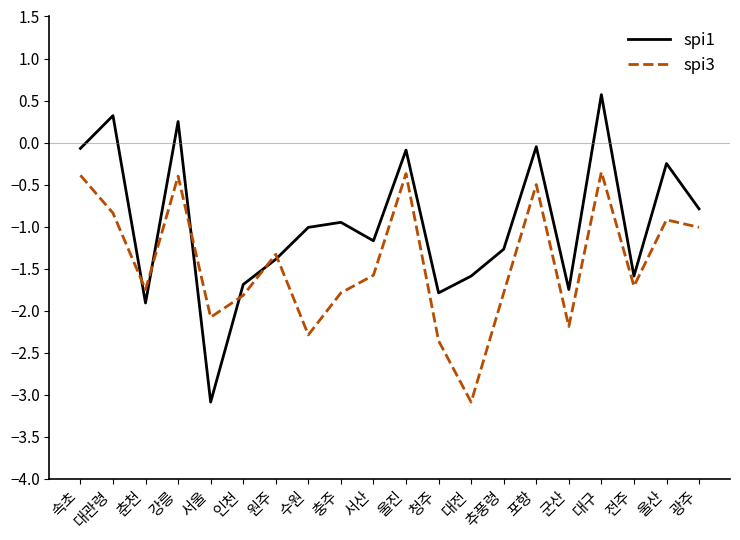

Is this an area chart (filled region under the line)?

No